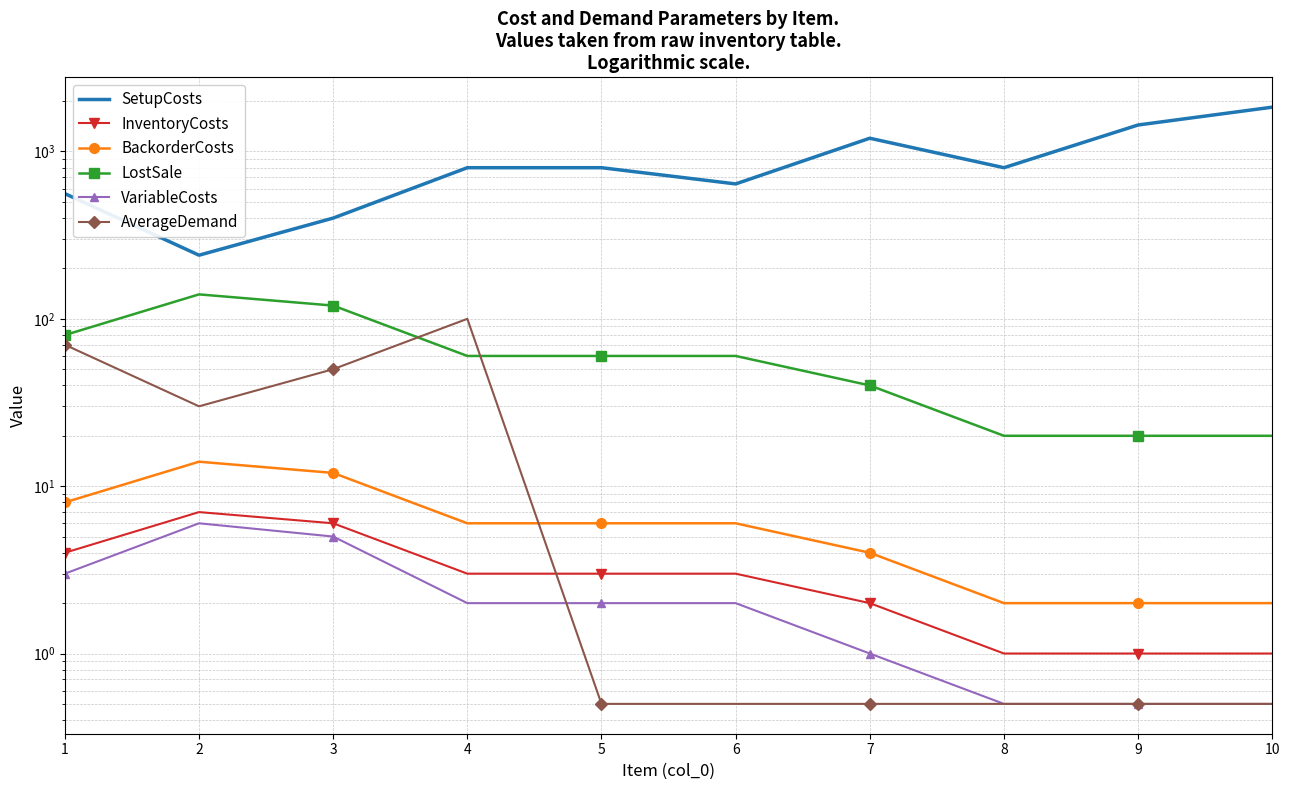

List the series in order of their peak value, lowest first.

VariableCosts, InventoryCosts, BackorderCosts, AverageDemand, LostSale, SetupCosts